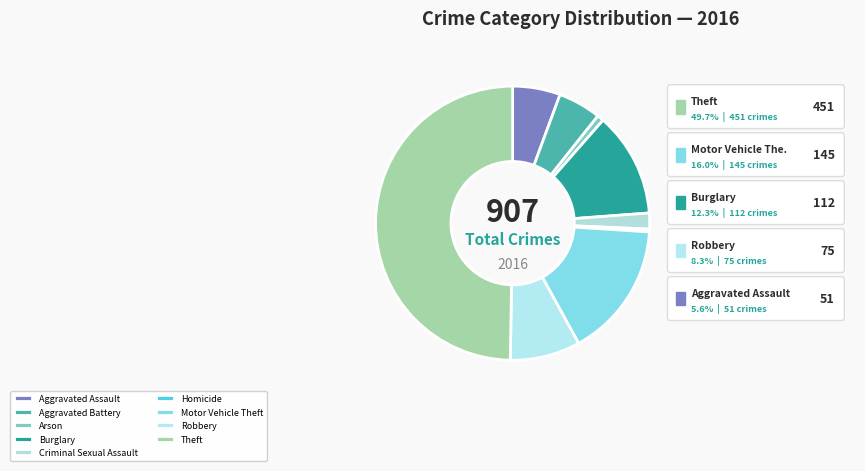

How much of the chart is everything except Theft?

50.3%